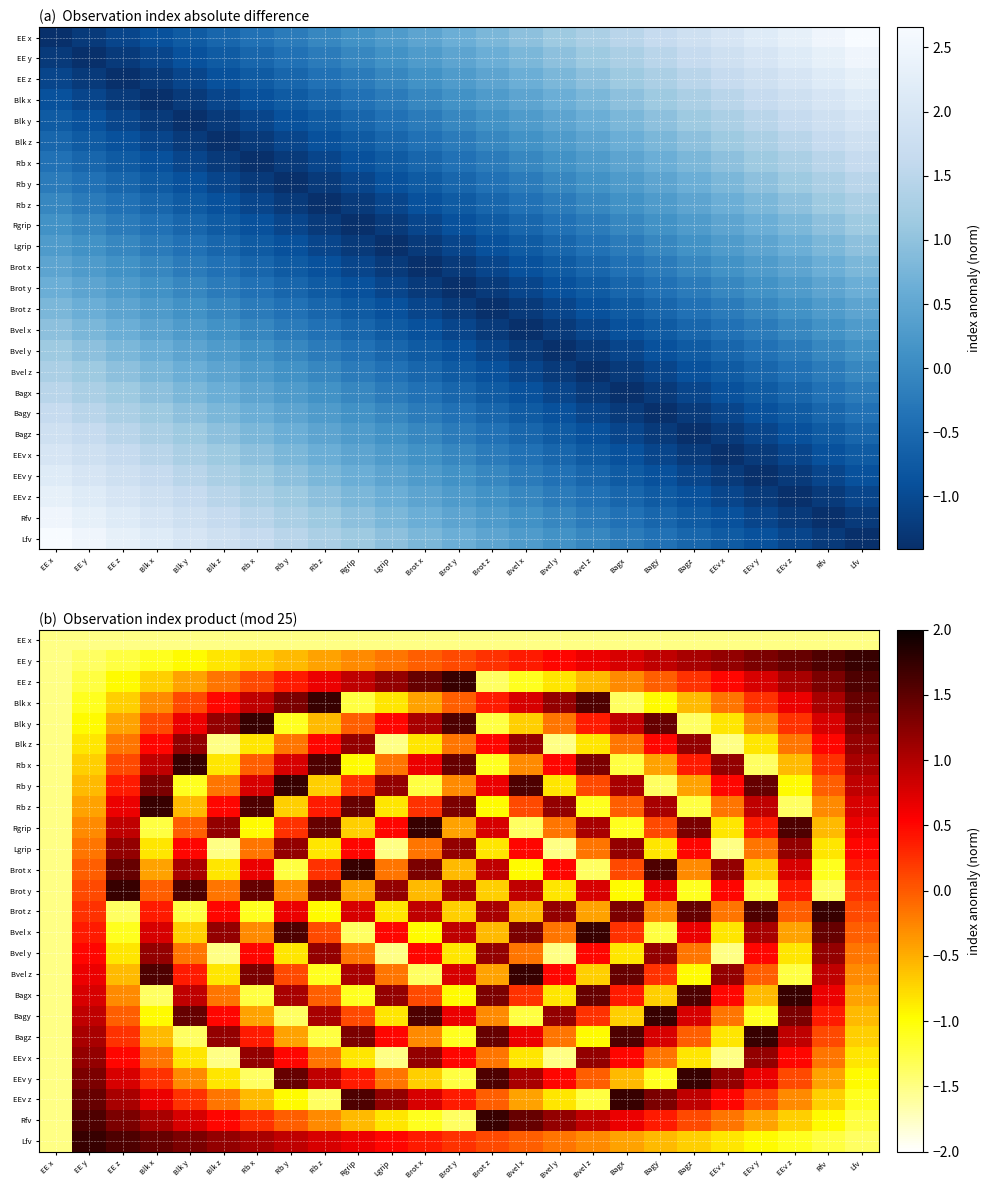

Read the Lfv value at EE x.

-1.5